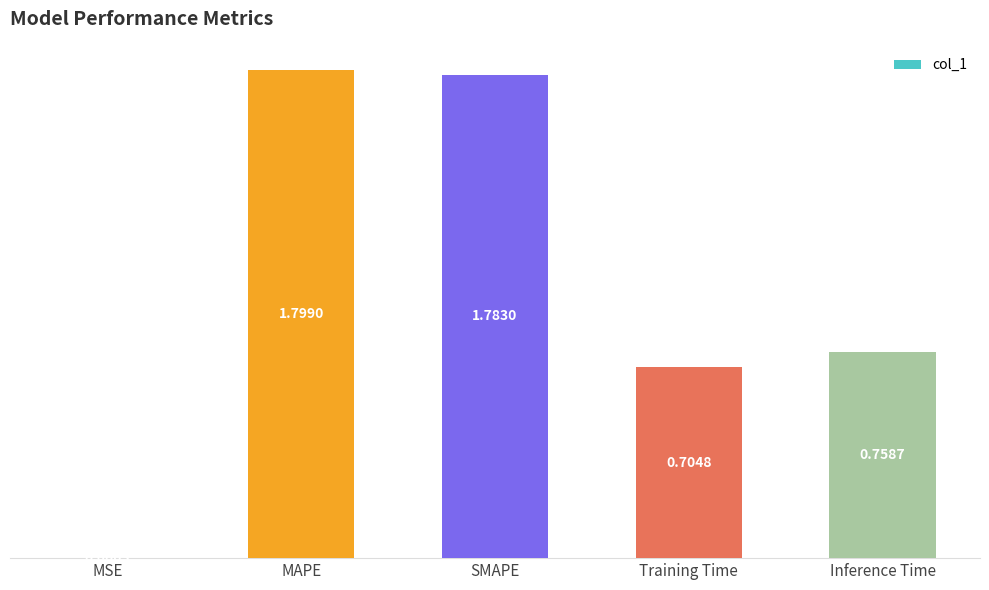

At which category does the chart reach its peak across all series?

MAPE